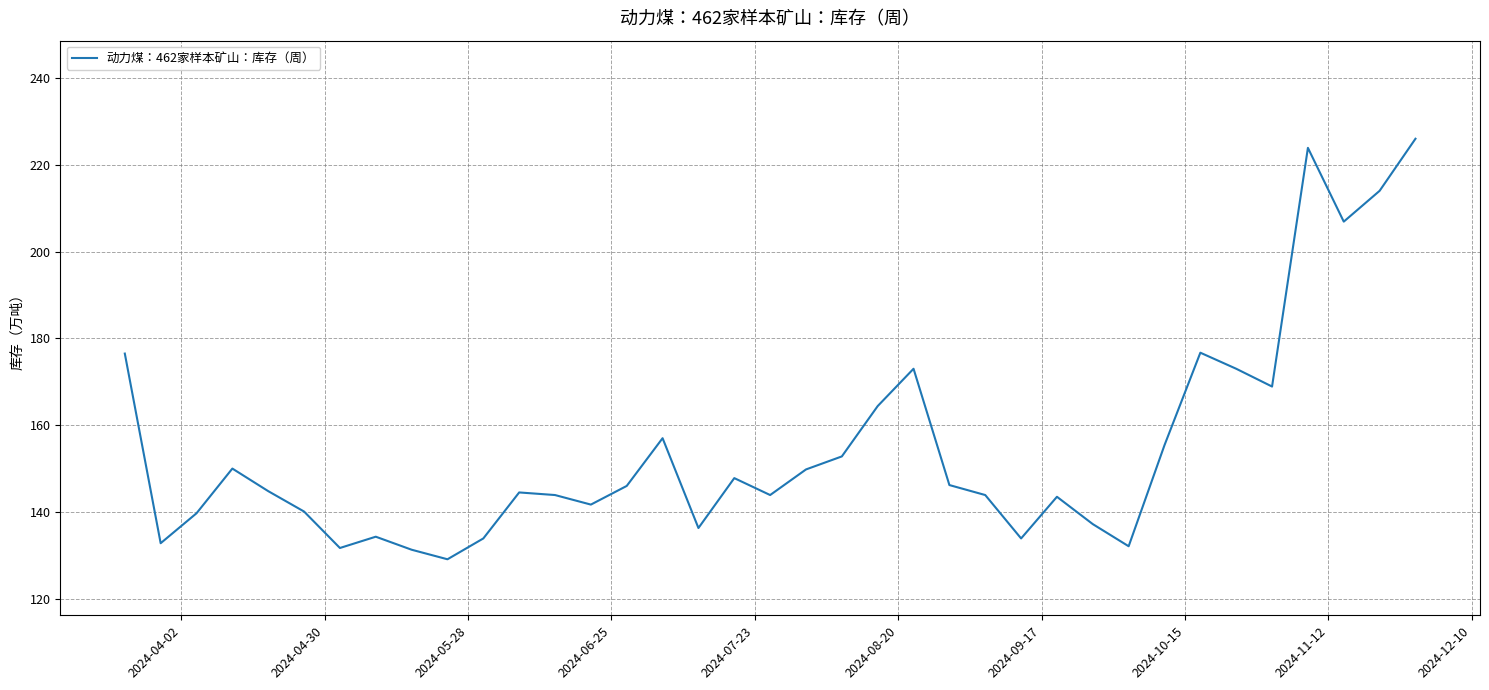

What is the greatest value displayed?

226.0